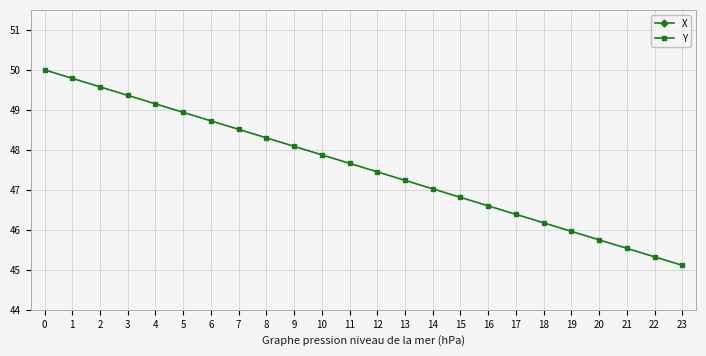

True or false: X and Y cross at least once.

False